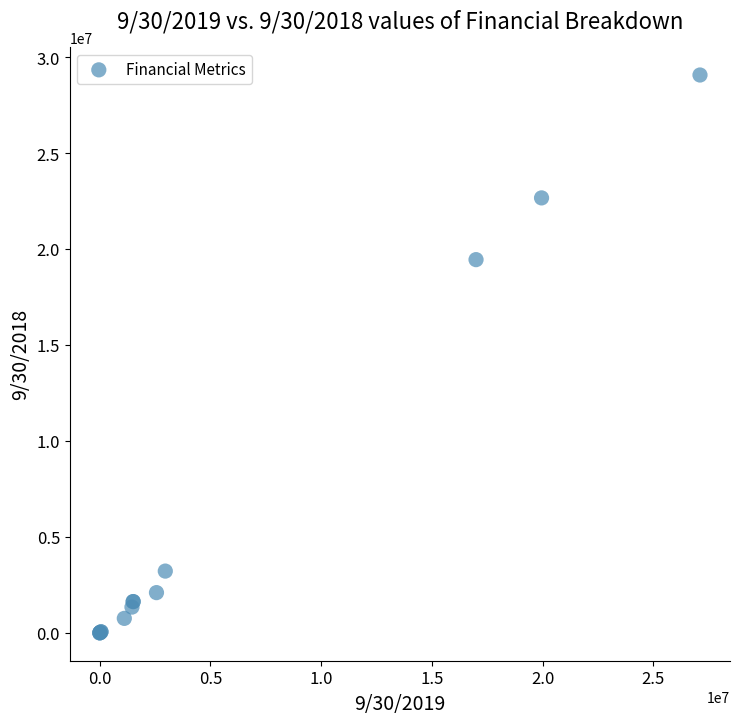

What Y value in the scatter plot is closest to 14537865?

19452191.0